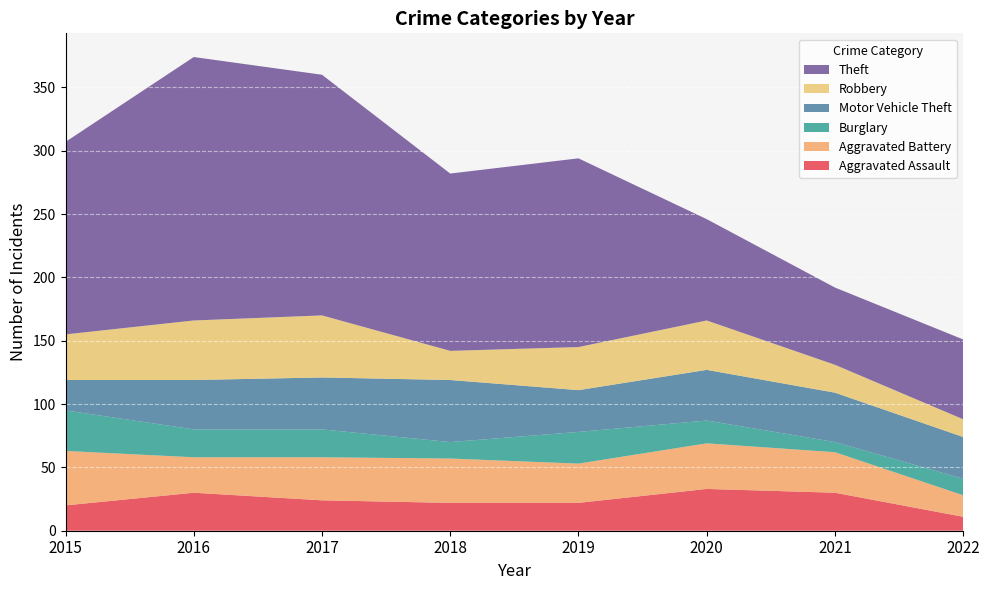

Reading left to right, transcribe all the data shown in this chart.

Aggravated Assault: 2015=20	2016=30	2017=24	2018=22	2019=22	2020=33	2021=30	2022=11
Aggravated Battery: 2015=43	2016=28	2017=34	2018=35	2019=31	2020=36	2021=32	2022=17
Burglary: 2015=32	2016=22	2017=22	2018=13	2019=25	2020=18	2021=8	2022=13
Motor Vehicle Theft: 2015=24	2016=39	2017=41	2018=49	2019=33	2020=40	2021=39	2022=33
Robbery: 2015=36	2016=47	2017=49	2018=23	2019=34	2020=39	2021=22	2022=14
Theft: 2015=152	2016=208	2017=190	2018=140	2019=149	2020=80	2021=61	2022=63